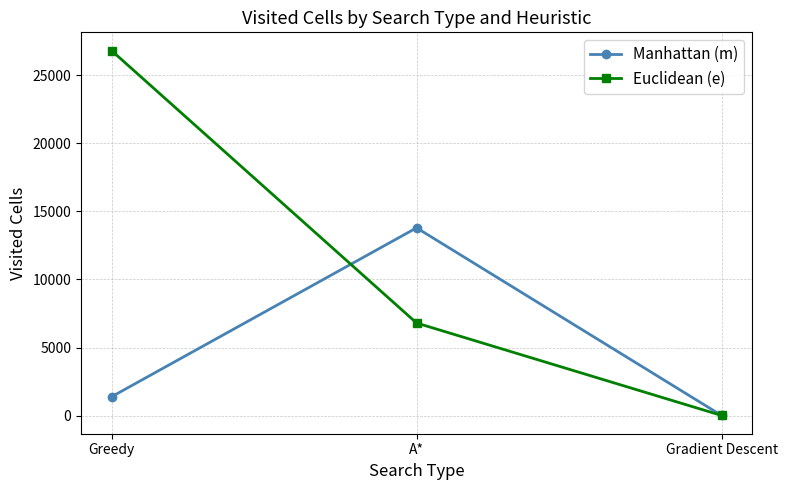

What is the label of the 3rd point from the left?

Gradient Descent